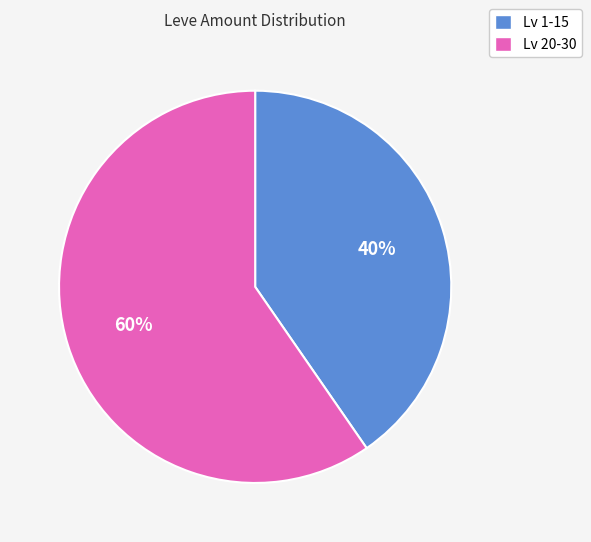

The Lv 1-15 slice represents 40% of the pie. True or false?

True